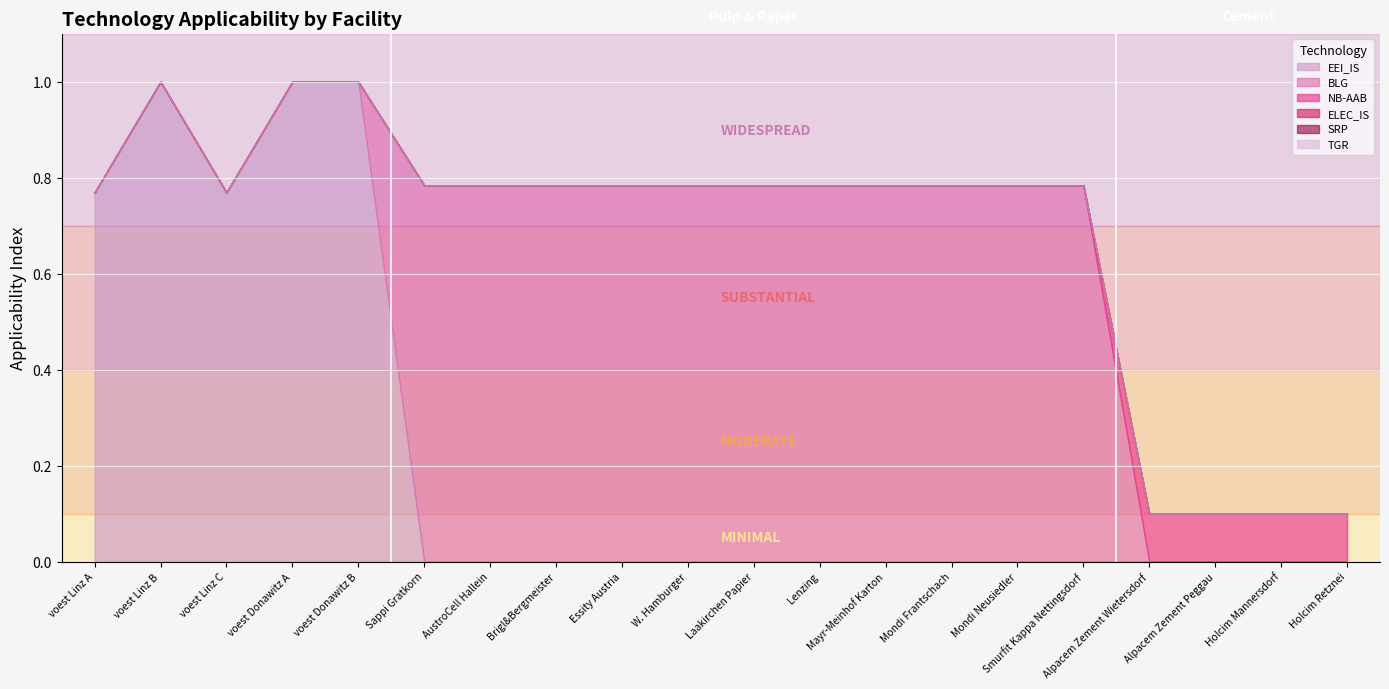

Between voest Donawitz B and Alpacem Zement Peggau, which series saw the biggest shift?

EEI_IS